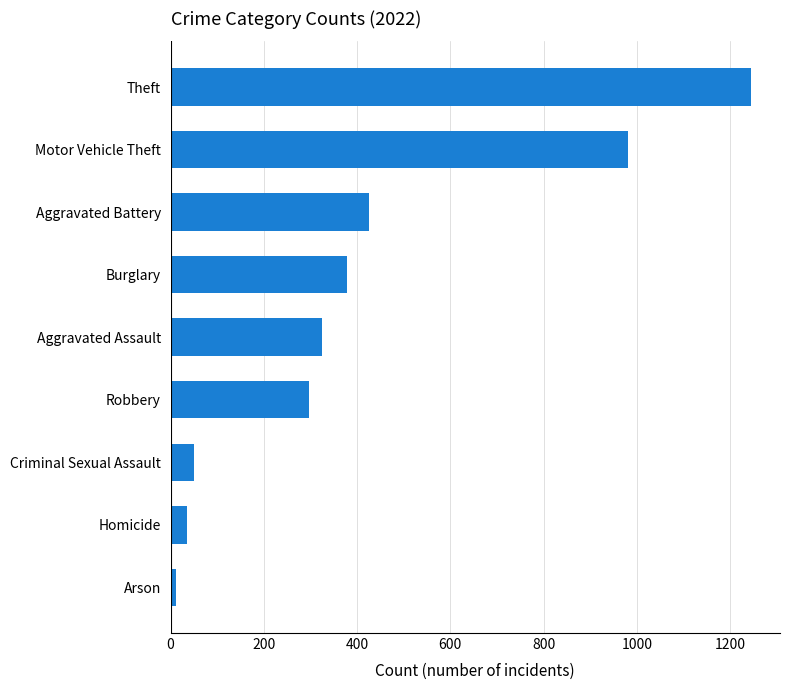

What is the change in value from Motor Vehicle Theft to Theft?

+263